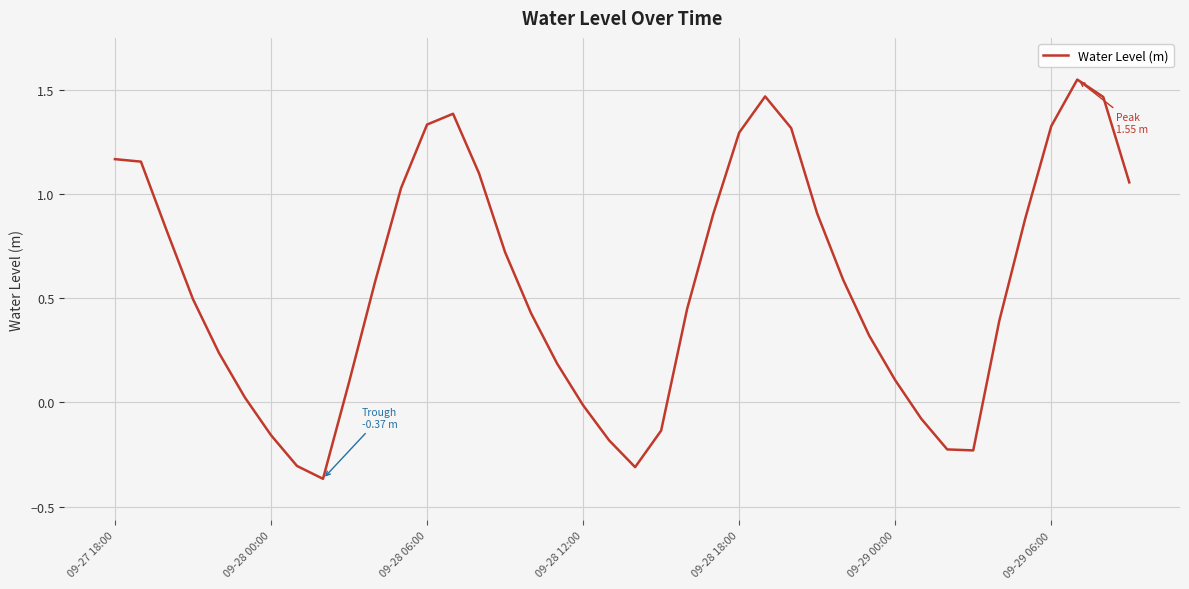

What is the difference between the maximum and minimum values?

1.9